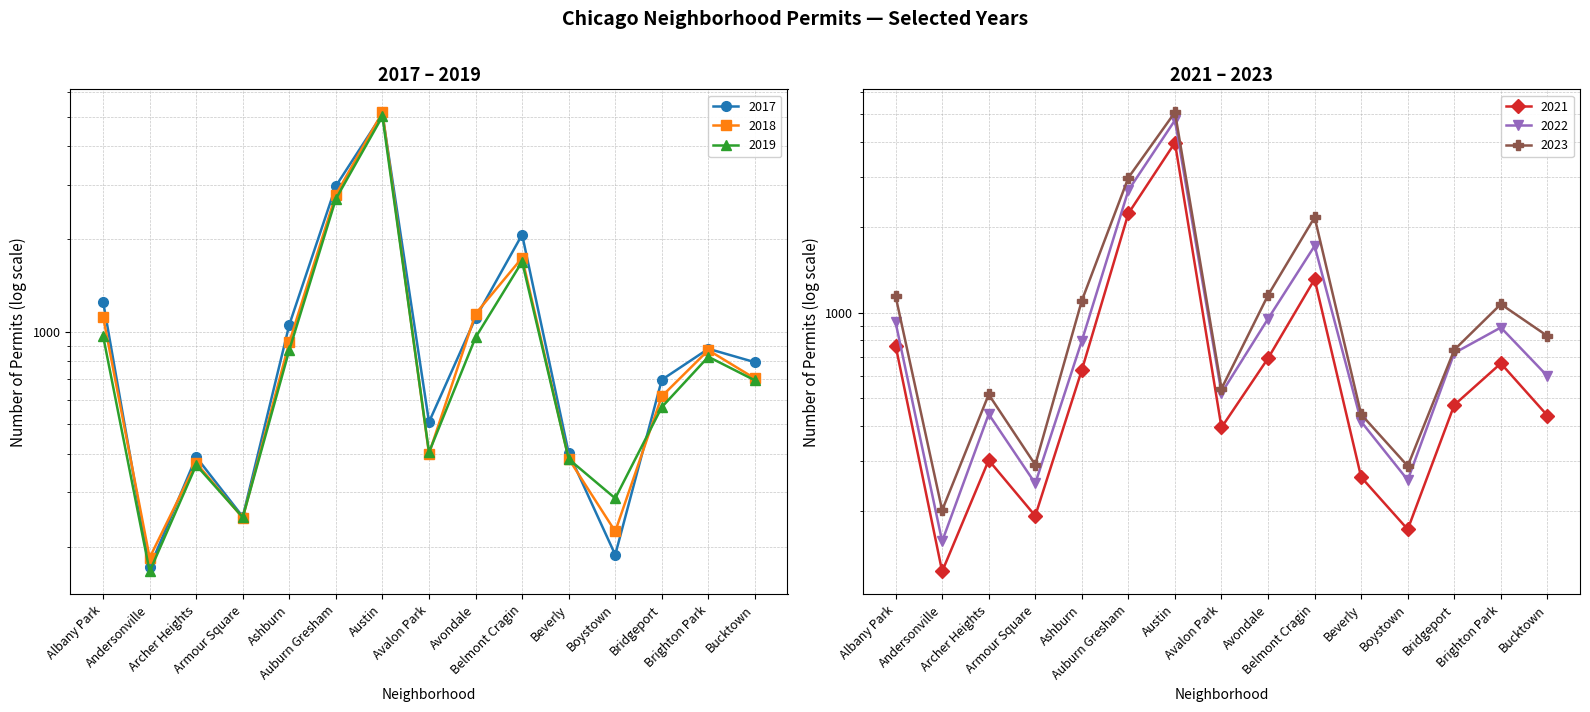

What is the sum of the 2022 values at Brighton Park and Austin?

5649